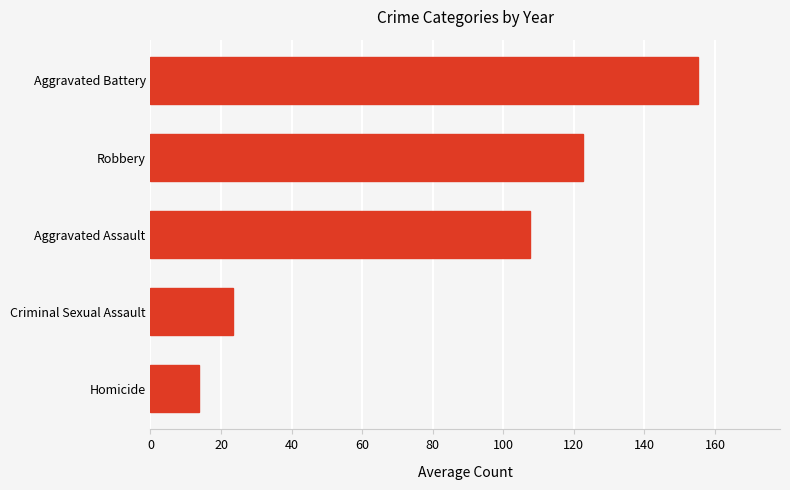

List the labels in order of value, smallest first.

Homicide, Criminal Sexual Assault, Aggravated Assault, Robbery, Aggravated Battery